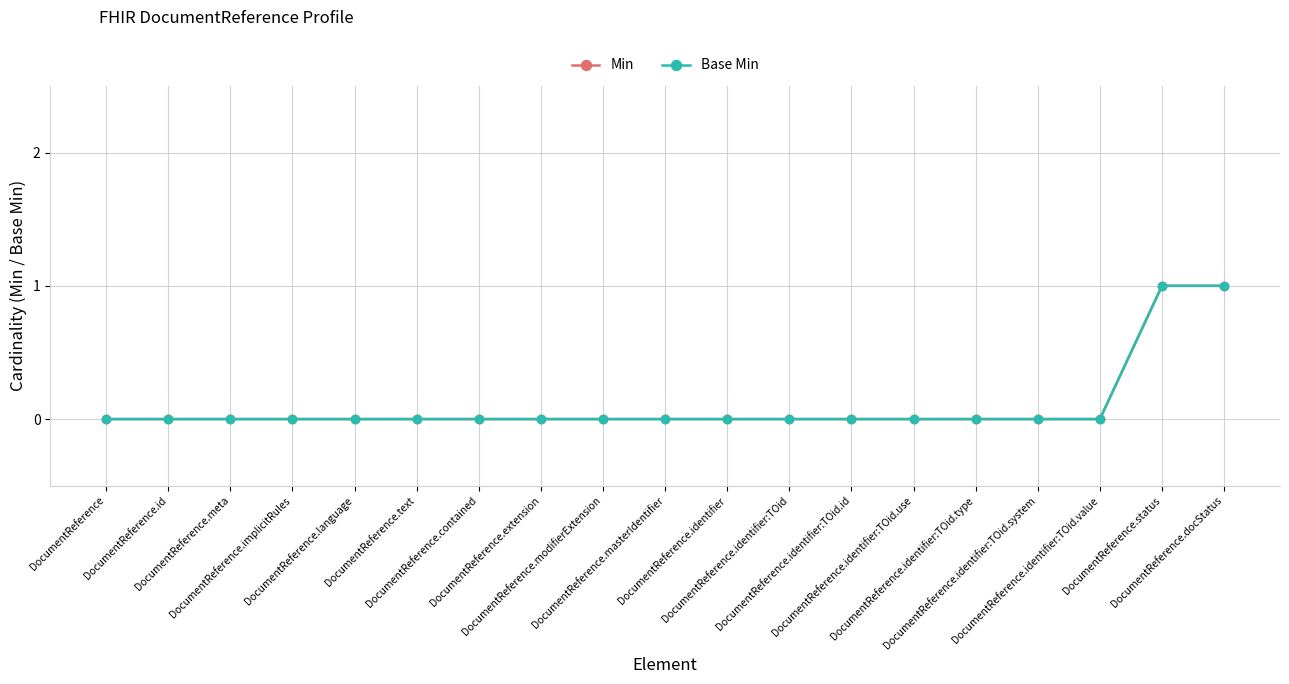

Which has a higher value, DocumentReference.docStatus or DocumentReference.identifier?

DocumentReference.docStatus